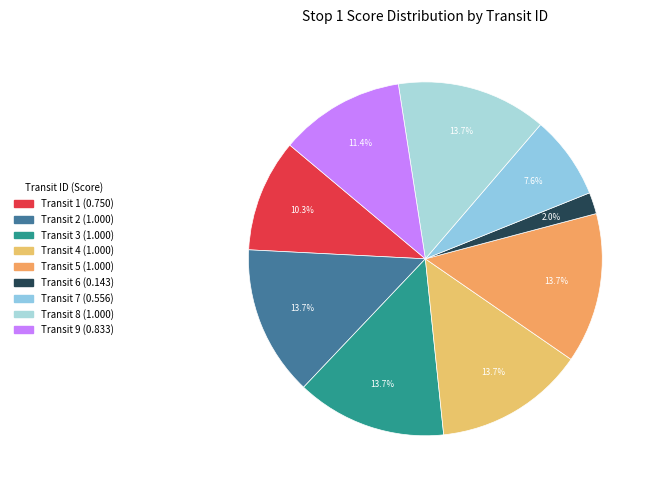

How many segments does this pie chart have?

9